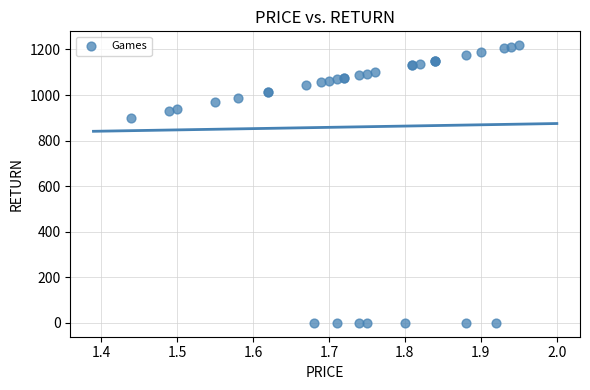

What Y value in the scatter plot is closest to 609?

900.0